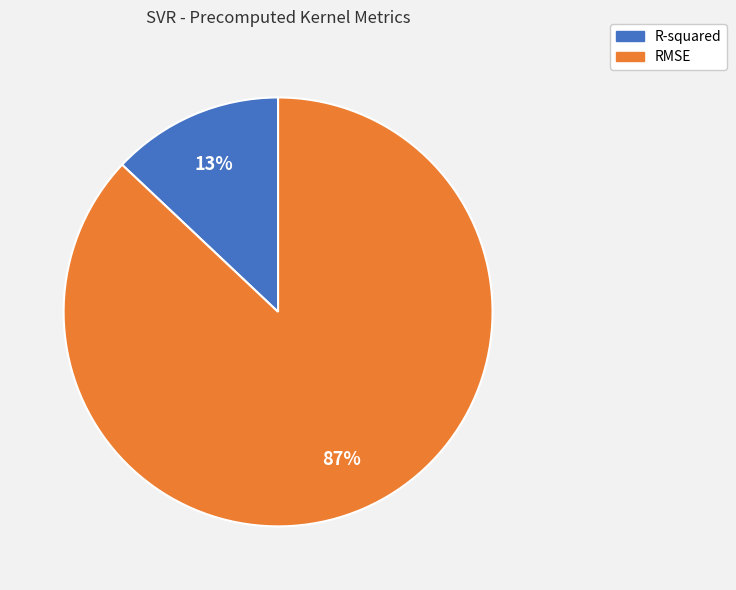

Which category accounts for the majority?

RMSE